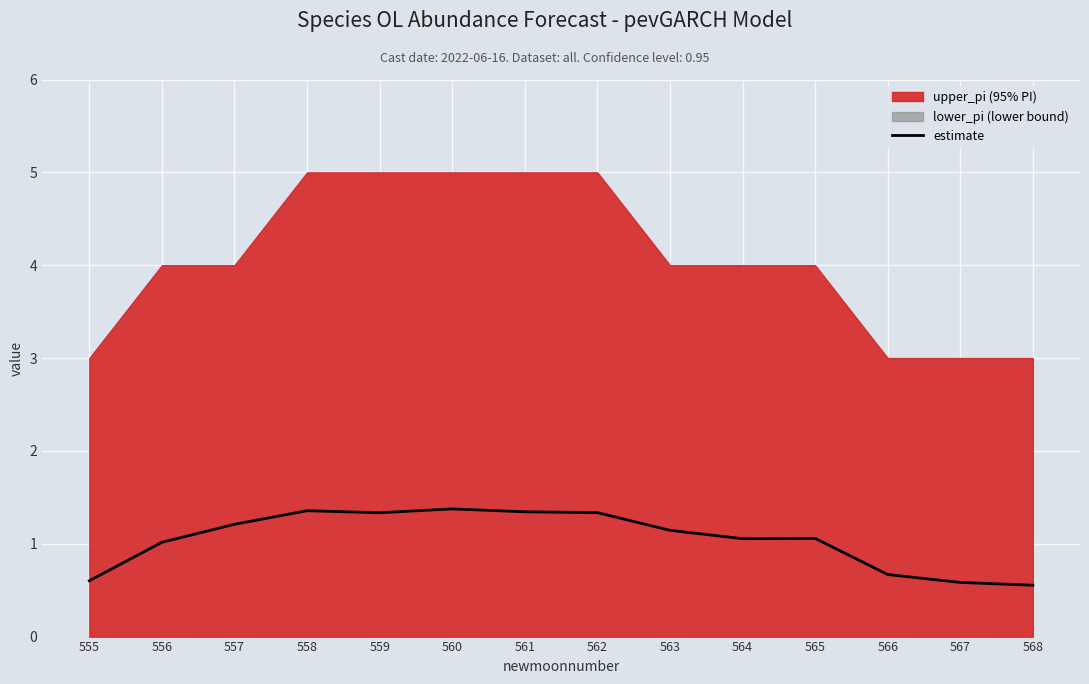

Reading right to left, extract all data points from this chart.

568=0.6	567=0.6	566=0.7	565=1.1	564=1.1	563=1.1	562=1.3	561=1.3	560=1.4	559=1.3	558=1.4	557=1.2	556=1.0	555=0.6